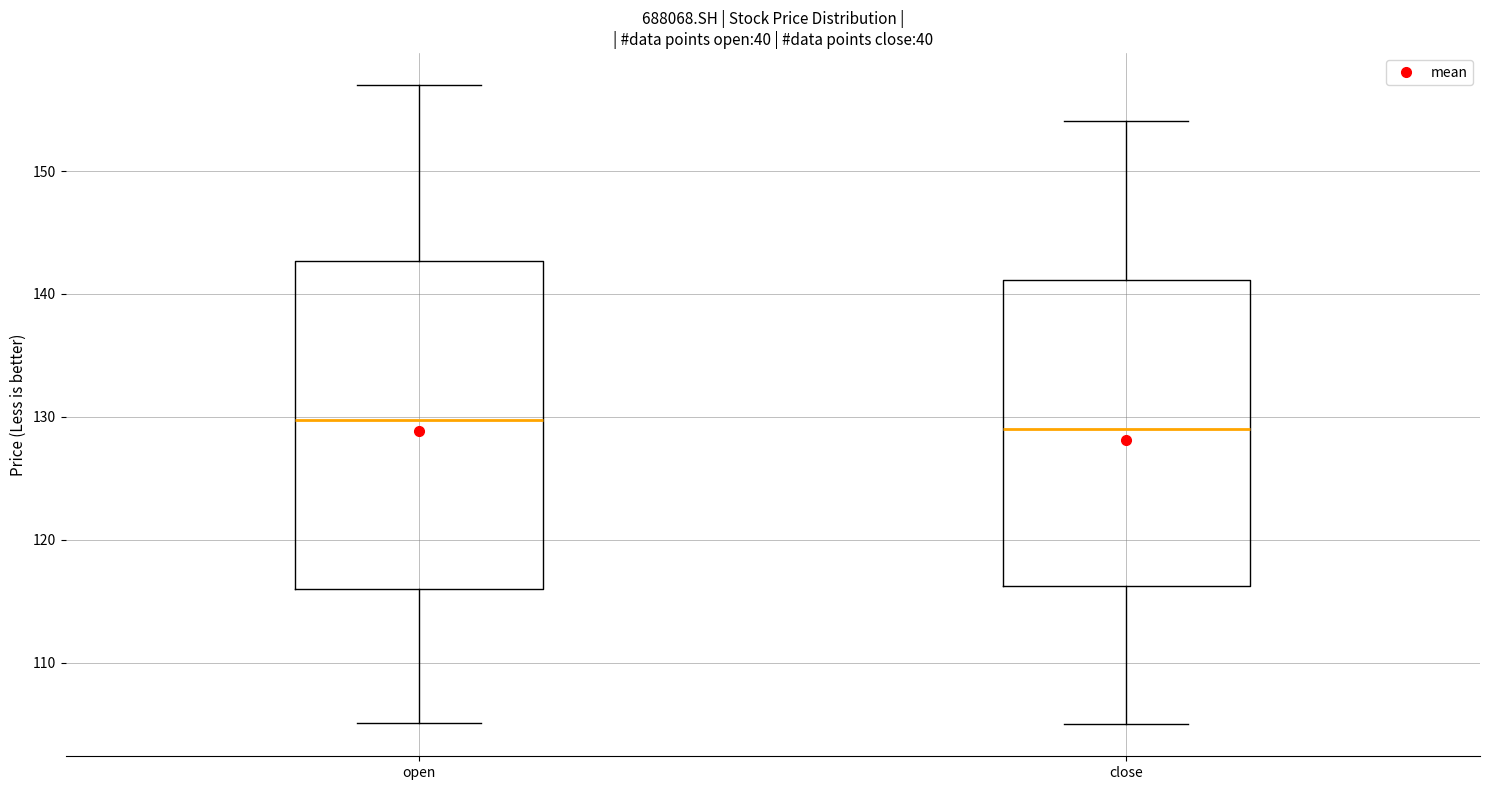

Where does the median line of the box for open sit on the y-axis? The values are not printed on the chart, so give them approximately, as read against the axis.

130